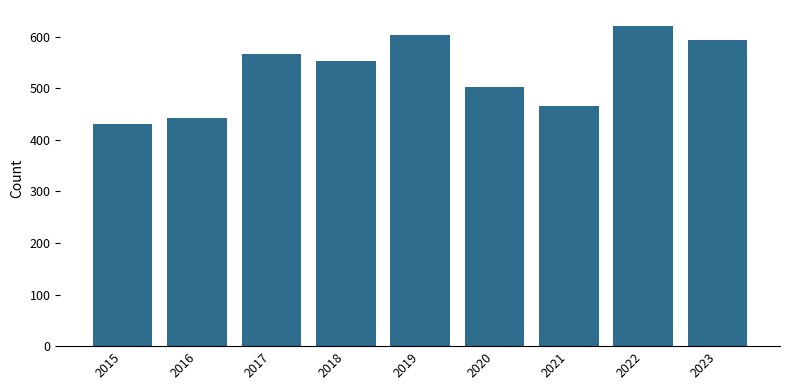

List the labels in order of value, largest first.

2022, 2019, 2023, 2017, 2018, 2020, 2021, 2016, 2015